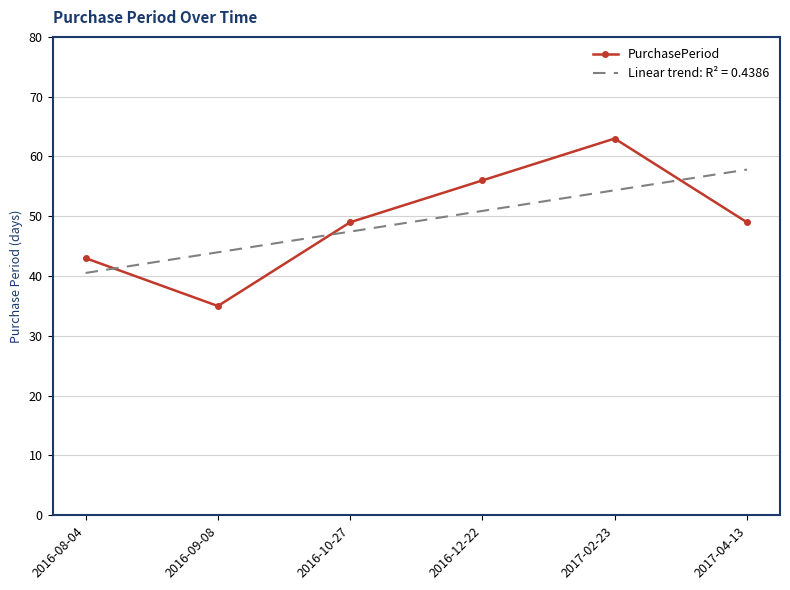

Where do PurchasePeriod and Linear trend: R² = 0.4386 first cross each other?

2016-08-04 and 2016-09-08